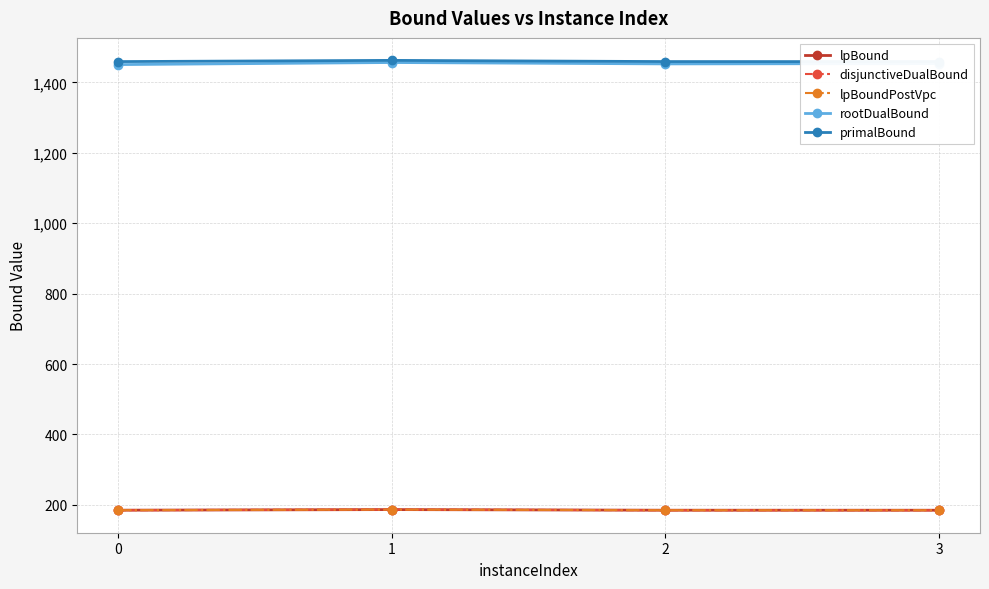

Which has a higher value, 0 or 1?

1